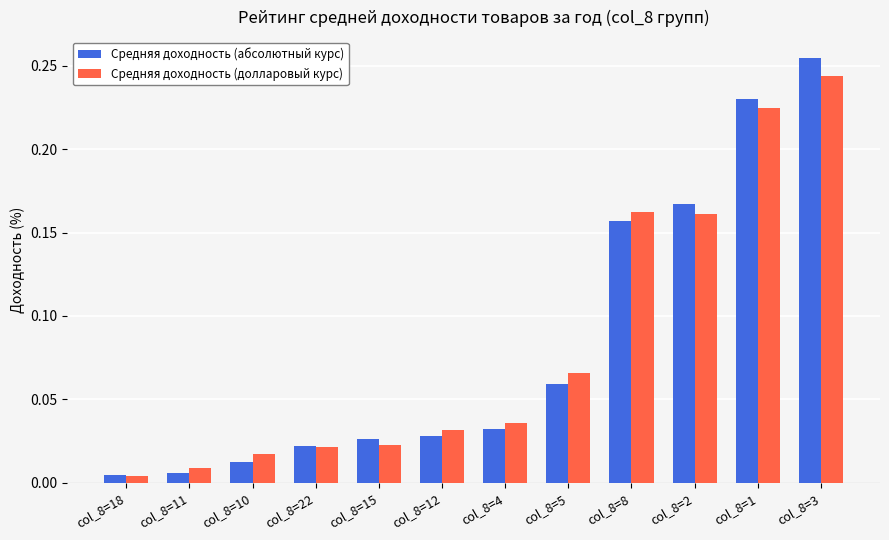

How many bars are there in total?

24